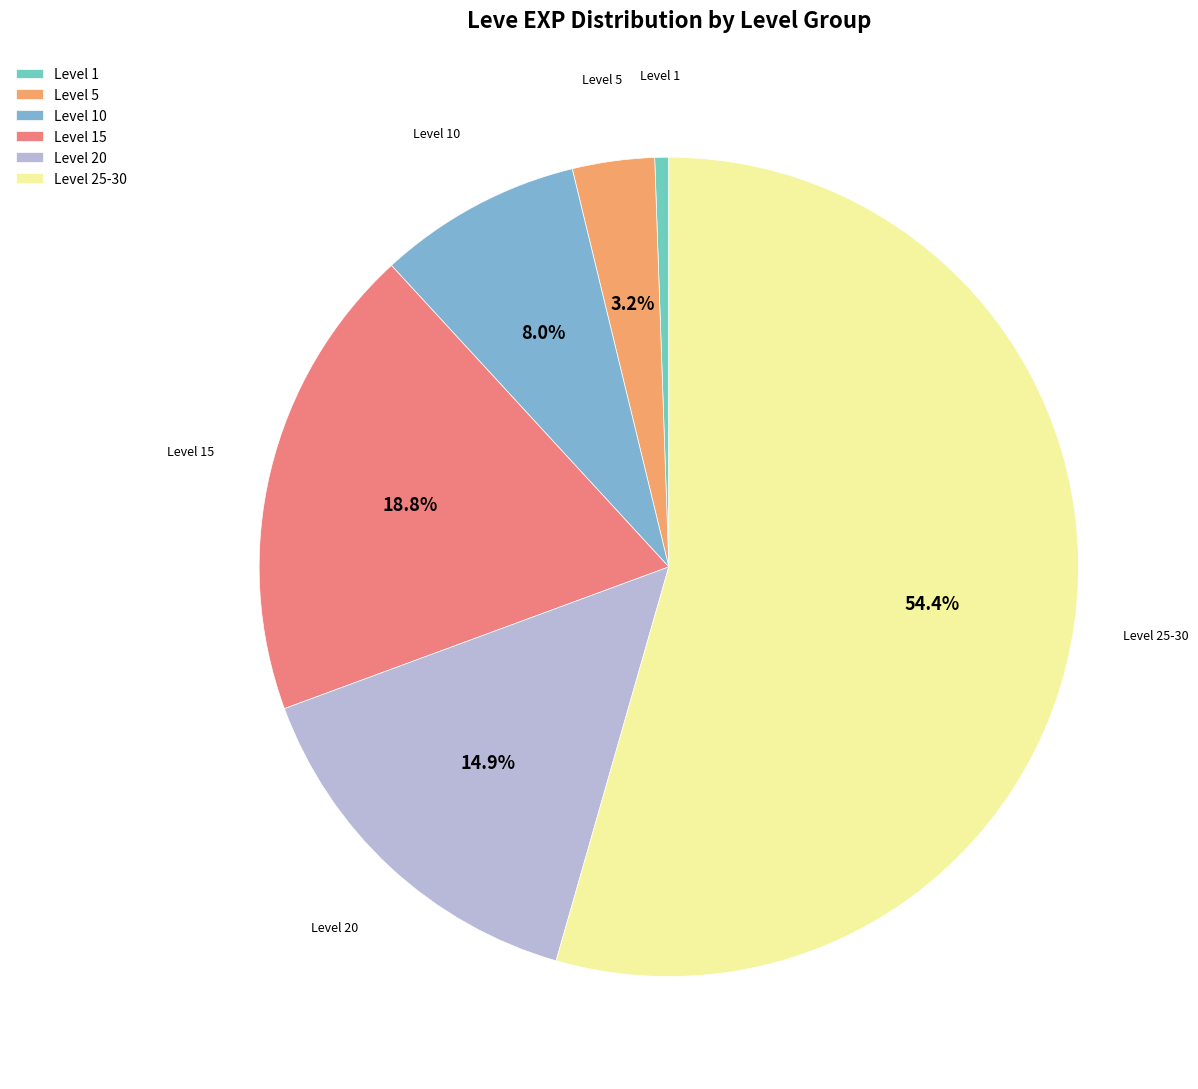

Between Level 10 and Level 1, which is larger?

Level 10